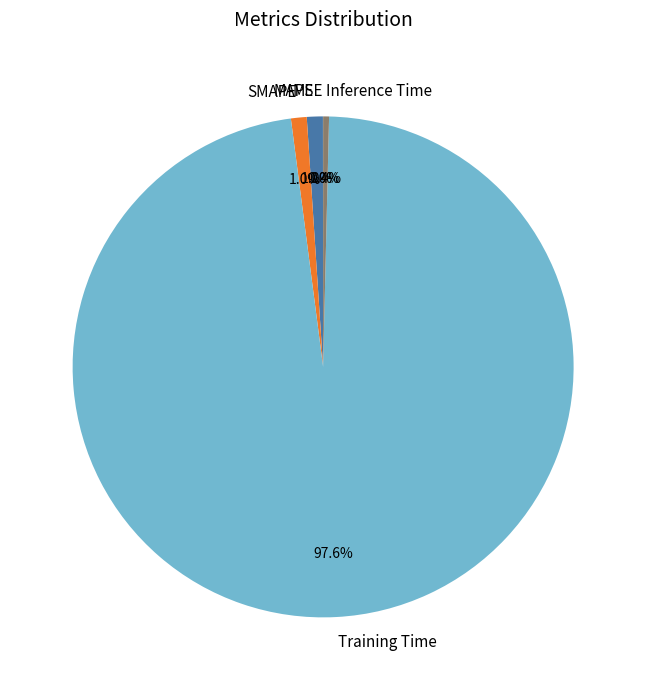

What is the majority slice?

Training Time